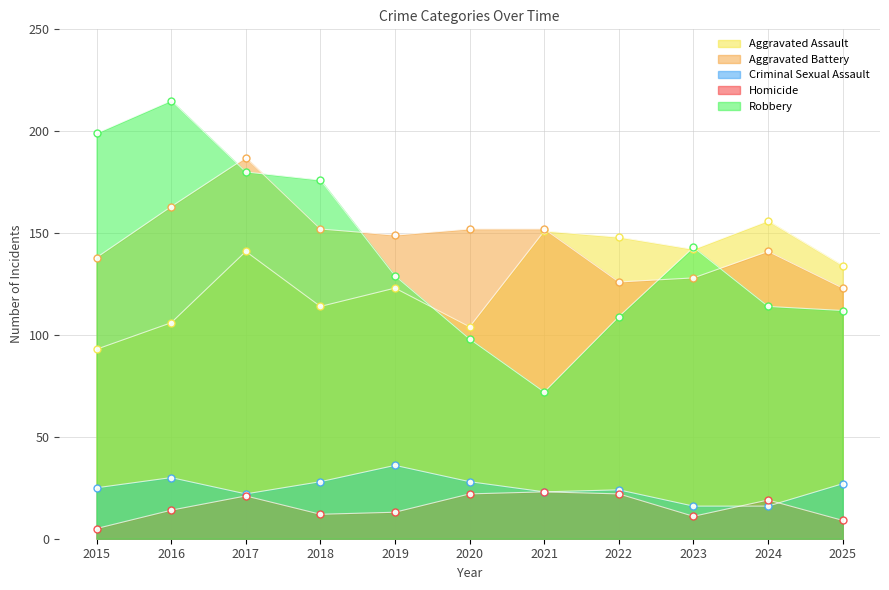

What is the difference between the highest and lowest values at 2023?

132